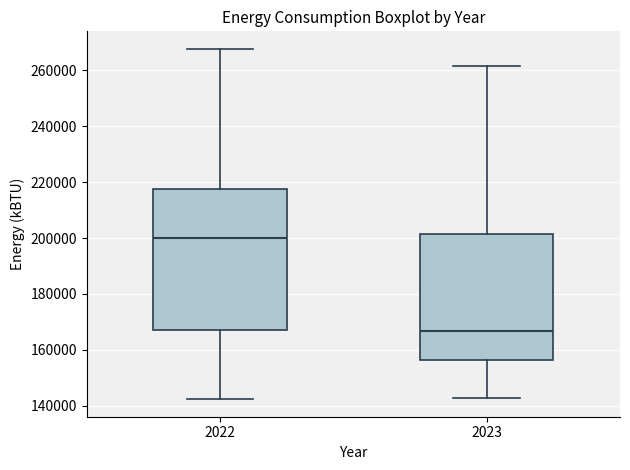

Where is the upper edge of the box at x = 2022 on the y-axis? The values are not printed on the chart, so give them approximately, as read against the axis.

218000